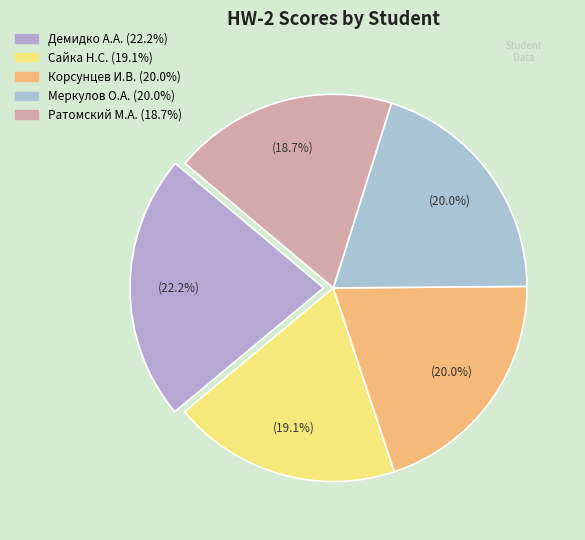

To the nearest percent, what is the difference between the largest and smallest slice percentages?

3%